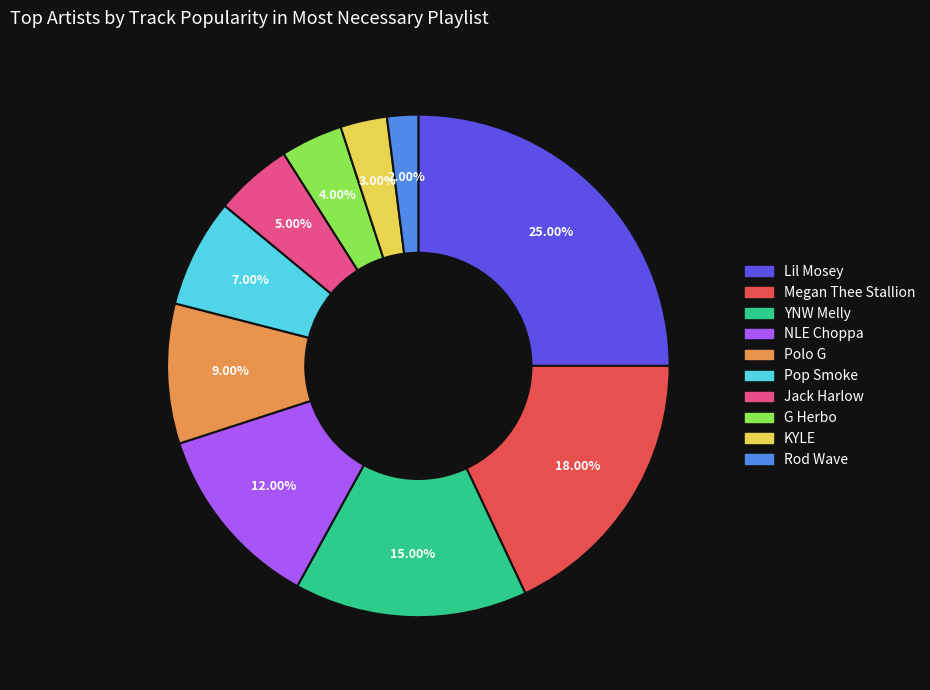

What percentage is the Polo G slice, to the nearest percent?

9%